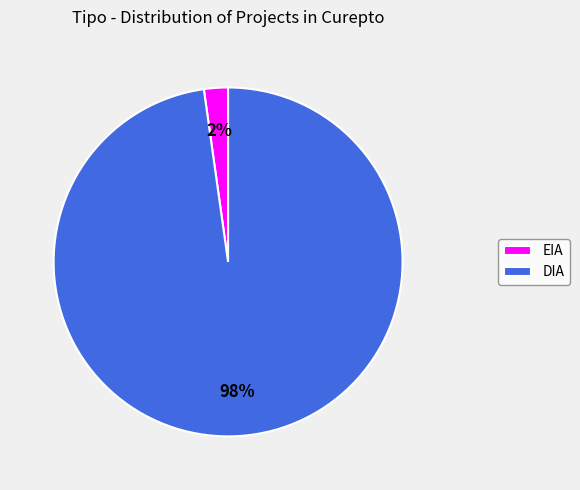

Rank the categories by value from highest to lowest.

DIA, EIA